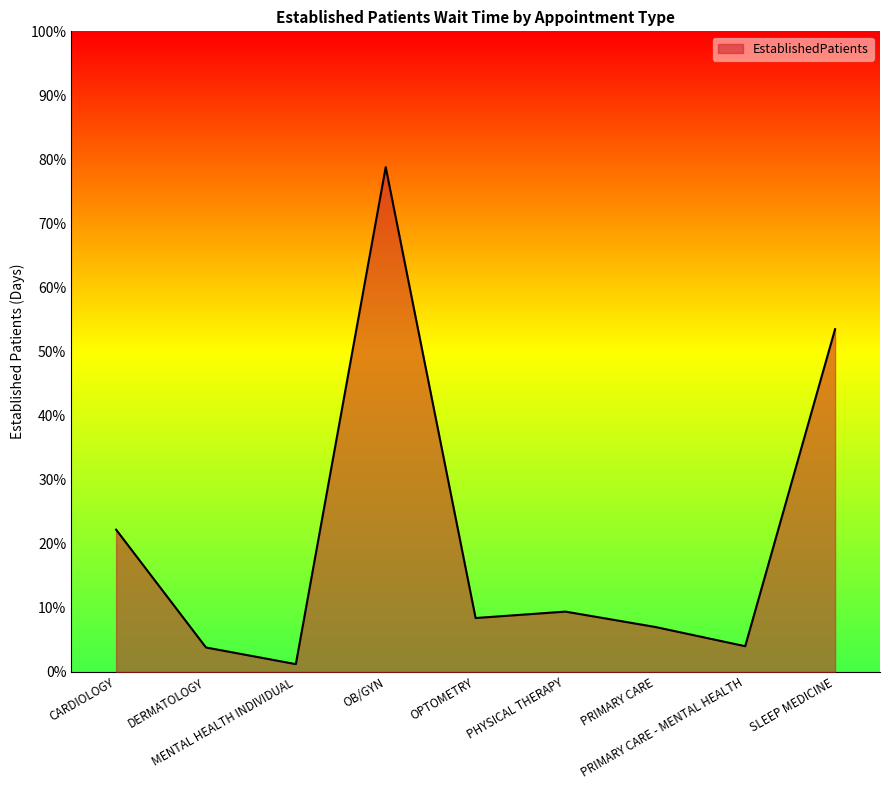

What is the greatest value displayed?

78.8